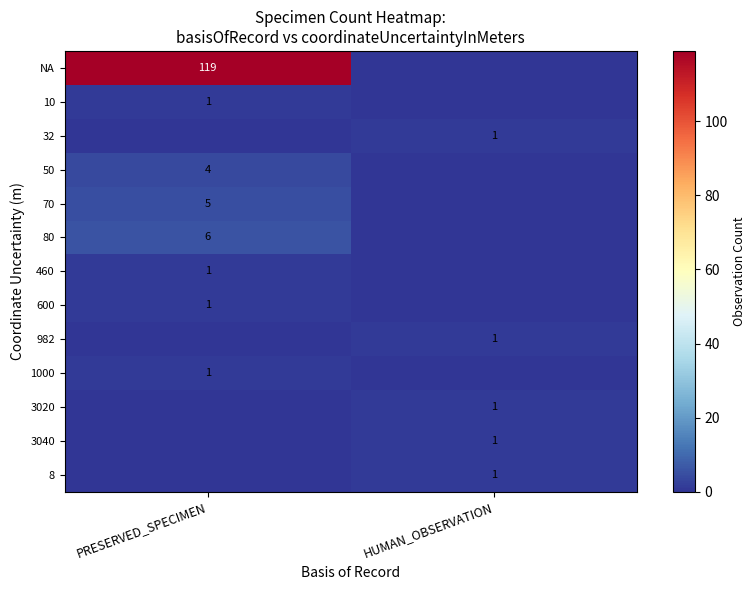

True or false: 3020 has a value of 1 at HUMAN_OBSERVATION.

True